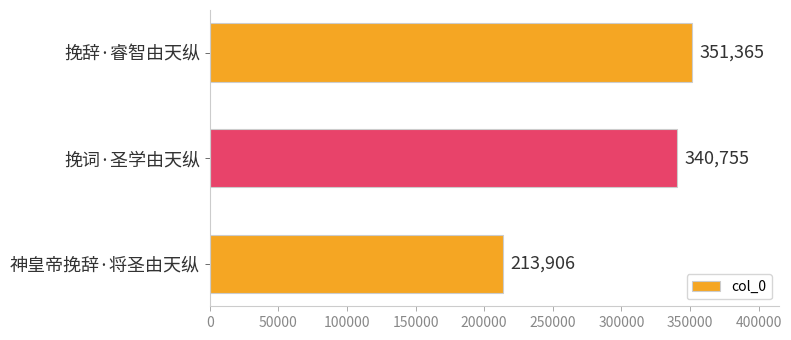

Reading top to bottom, list all the values displayed in this chart.

挽辞·睿智由天纵=351365	挽词·圣学由天纵=340755	神皇帝挽辞·将圣由天纵=213906